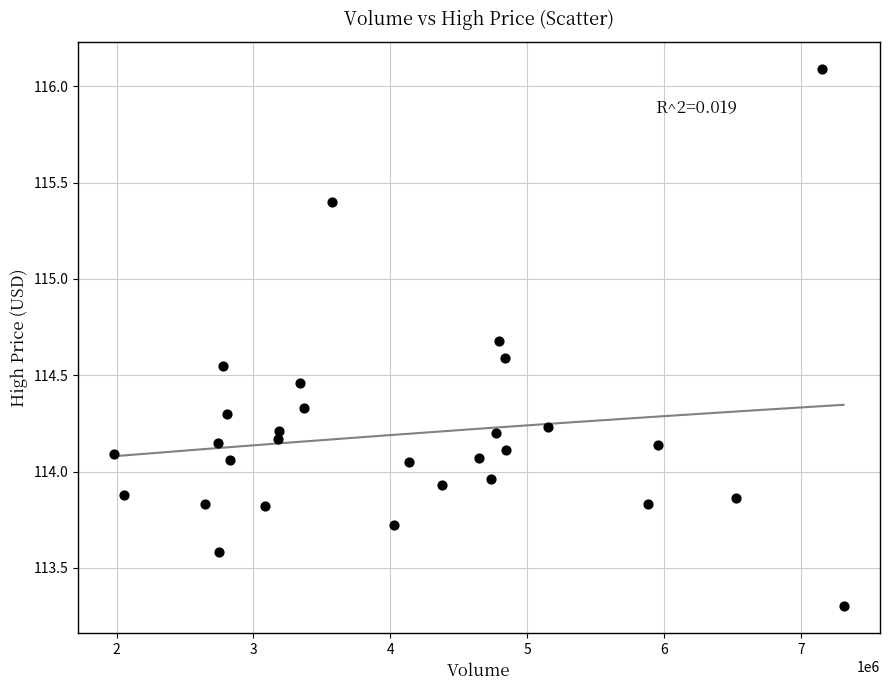

What is the range of Y values (max minus min)?

2.8